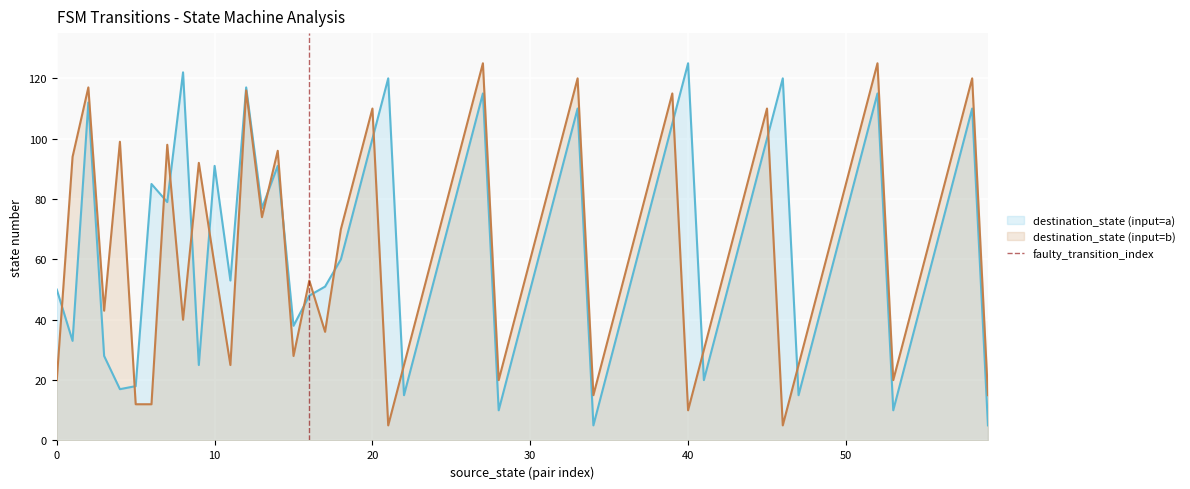

What is the highest value of the destination_state (input=a) series?

125